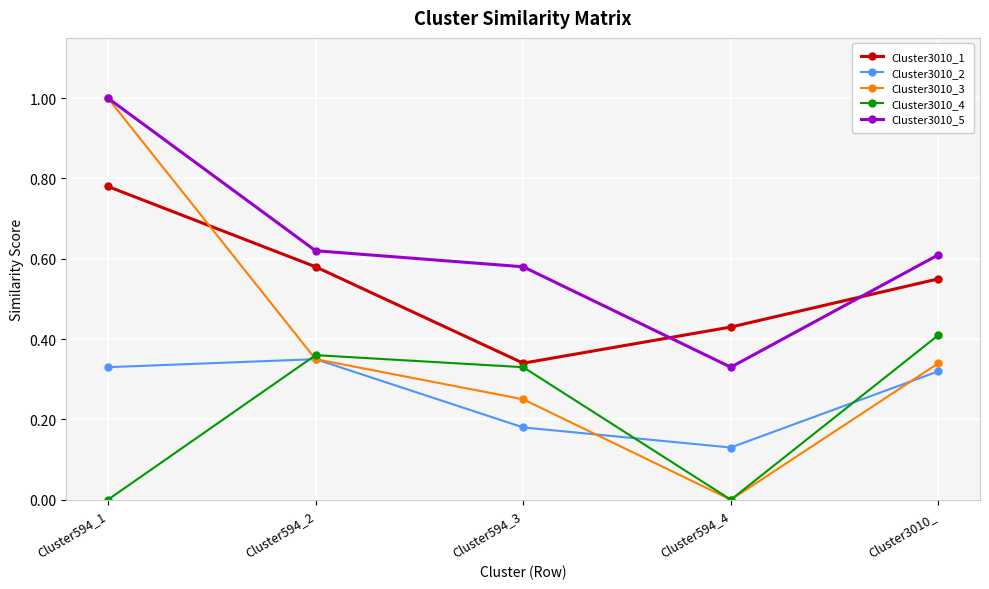

True or false: Cluster3010_5 and Cluster3010_4 cross at least once.

False